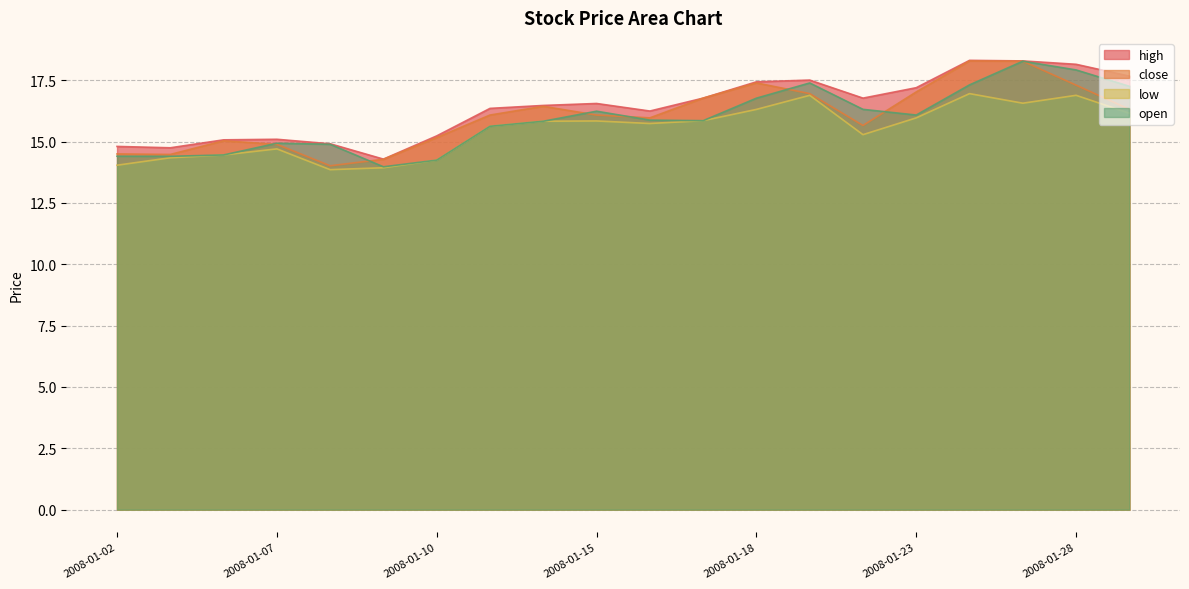

Is the value of high at 2008-01-24 greater than the value of close at 2008-01-24?

Yes